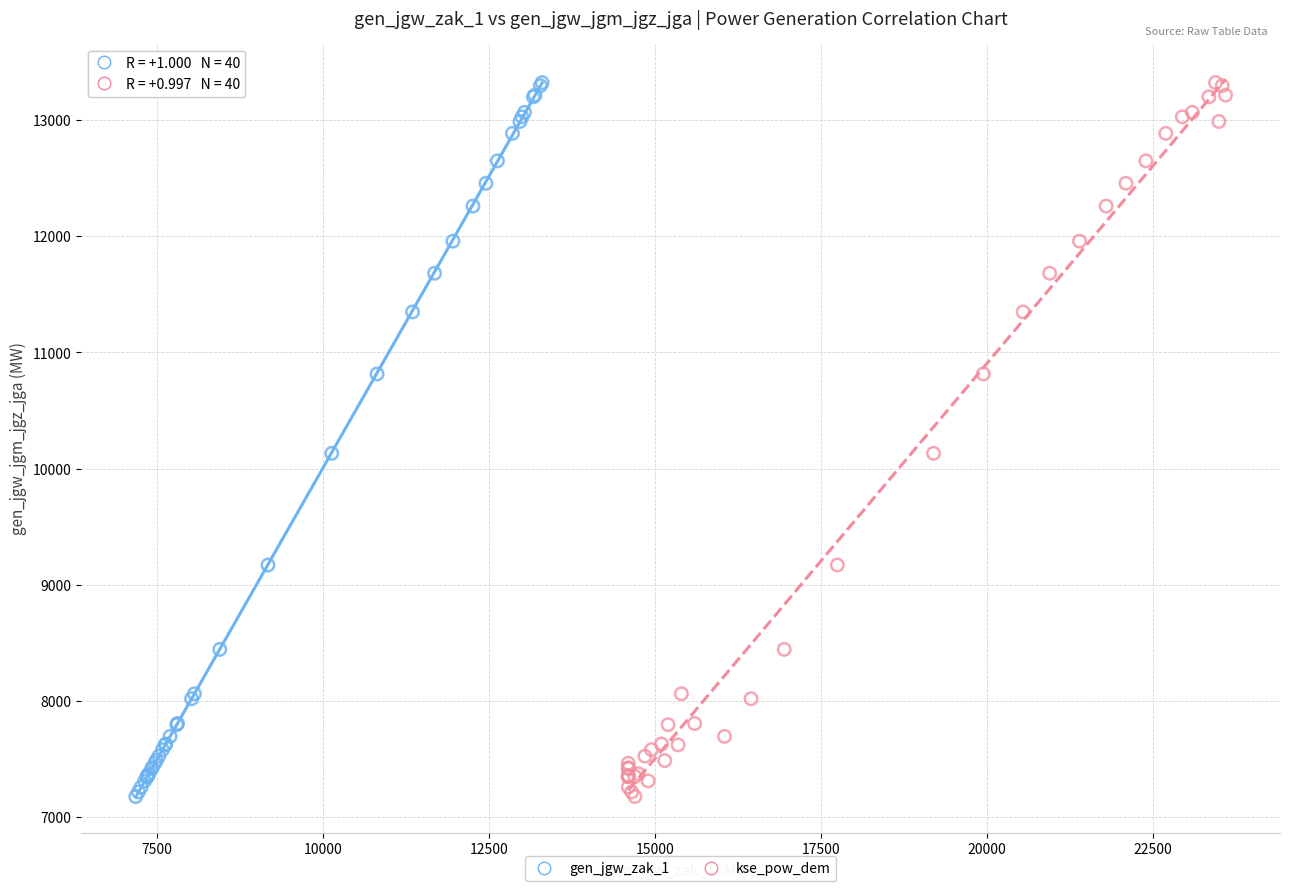

What are all the series names shown in the legend?

gen_jgw_zak_1, kse_pow_dem